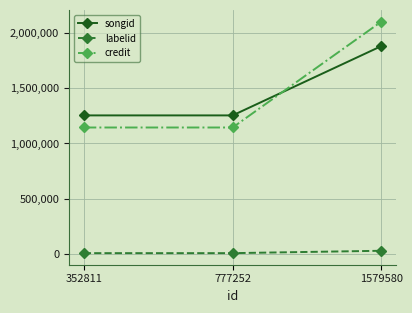

What is the difference between the highest and lowest values at 1579580?

2074462